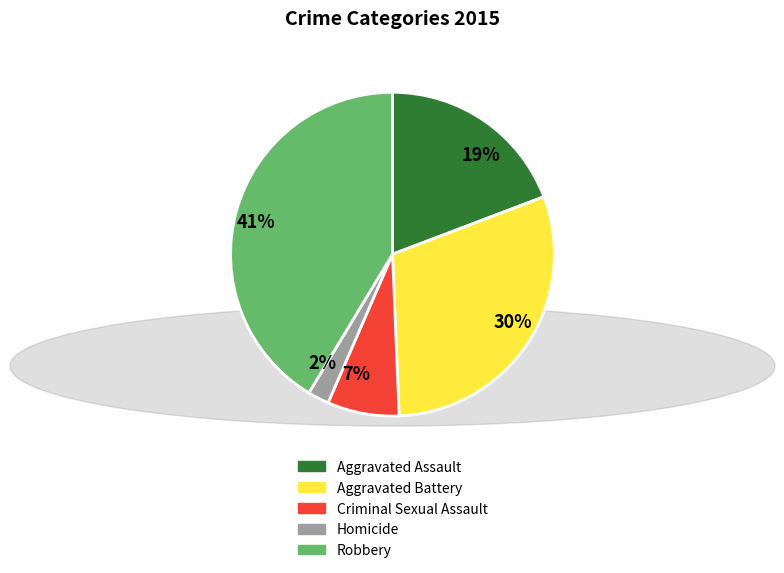

How many segments does this pie chart have?

5